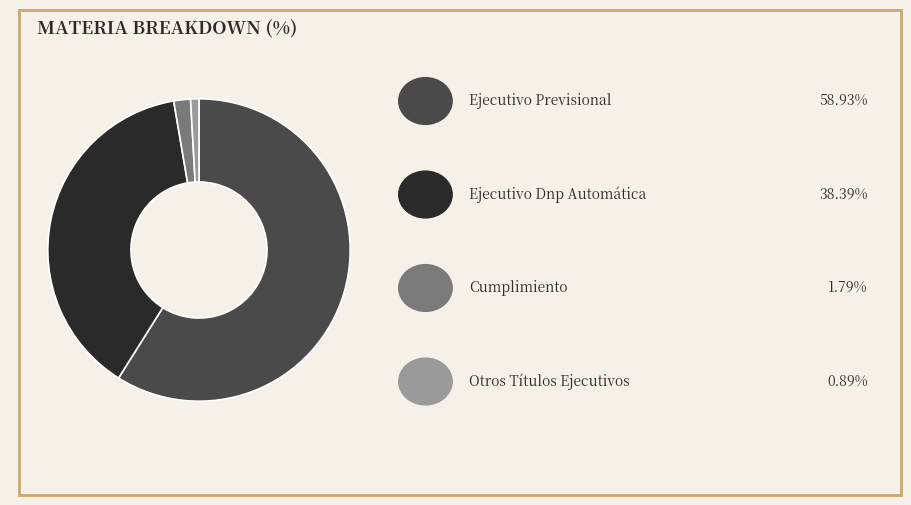

Does any single category account for the majority?

Yes